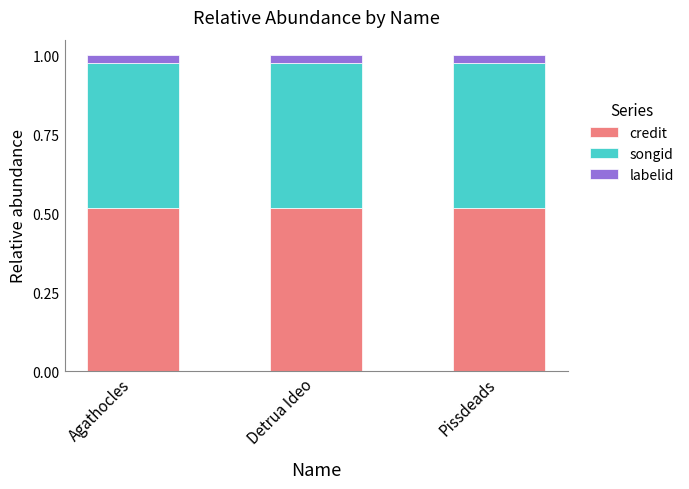

The value of credit at Agathocles is 0.3. True or false?

False